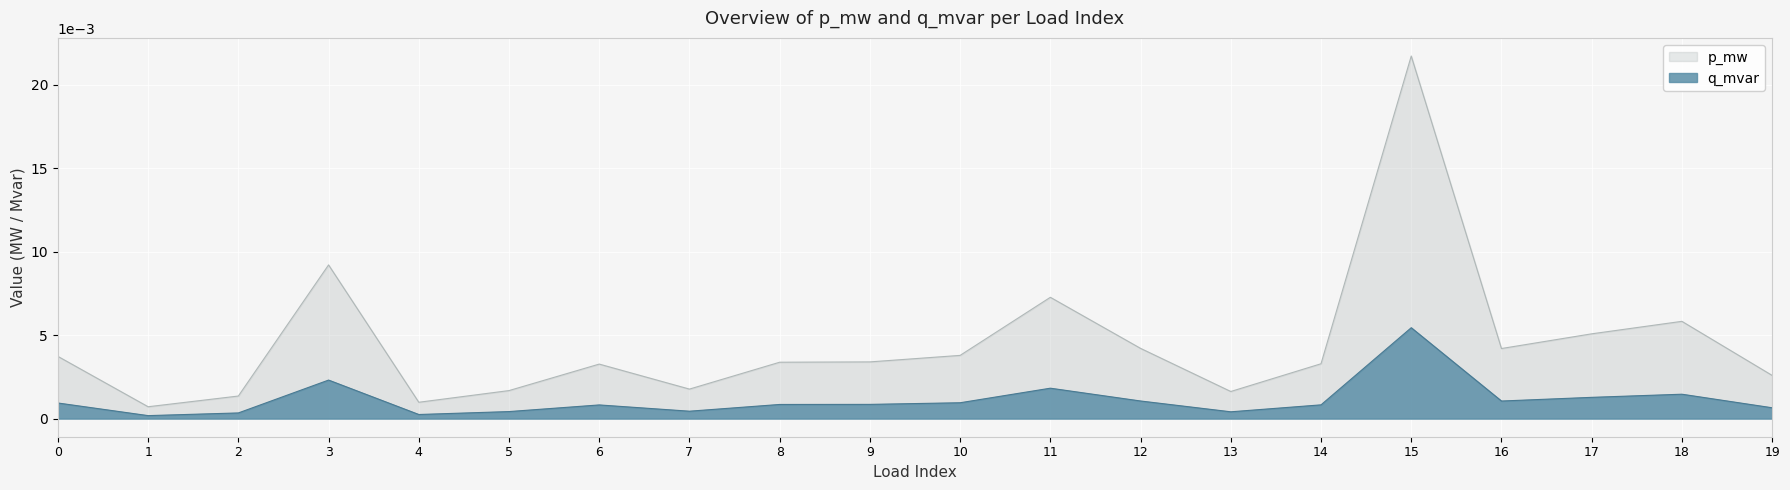

Is the value of p_mw at 6 greater than the value of q_mvar at 6?

Yes